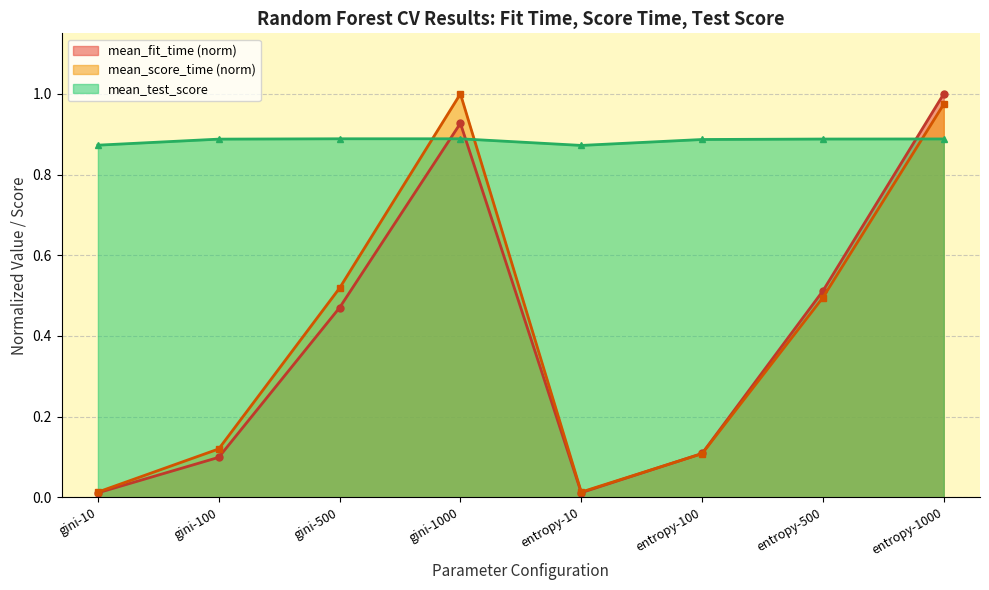

What is the label of the 2nd point from the right?

entropy-500